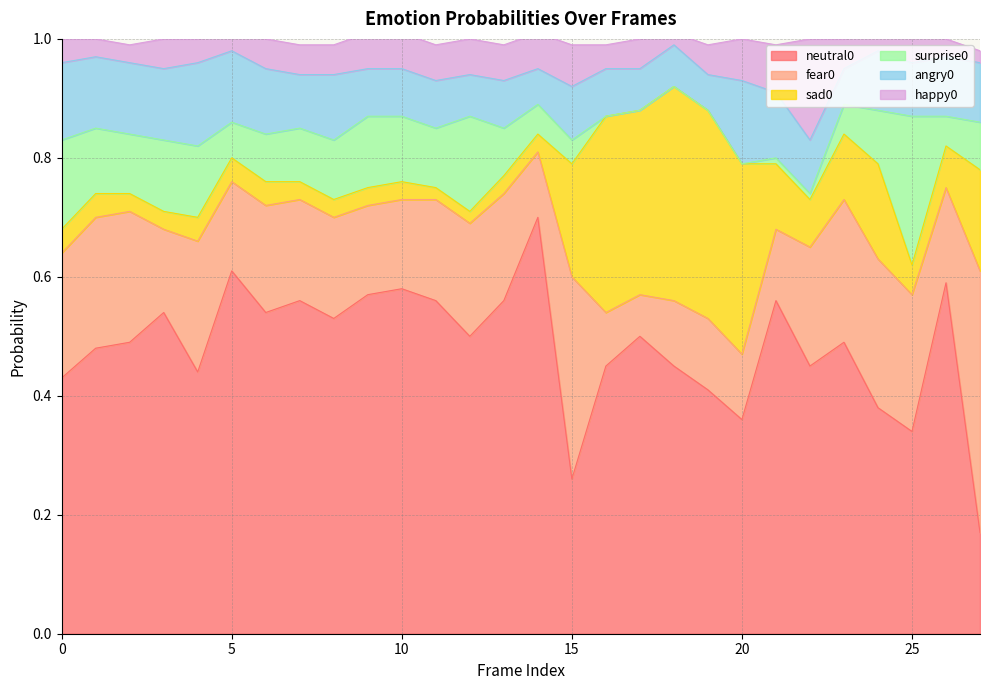

What is the difference between the highest and lowest values at 23?

0.4